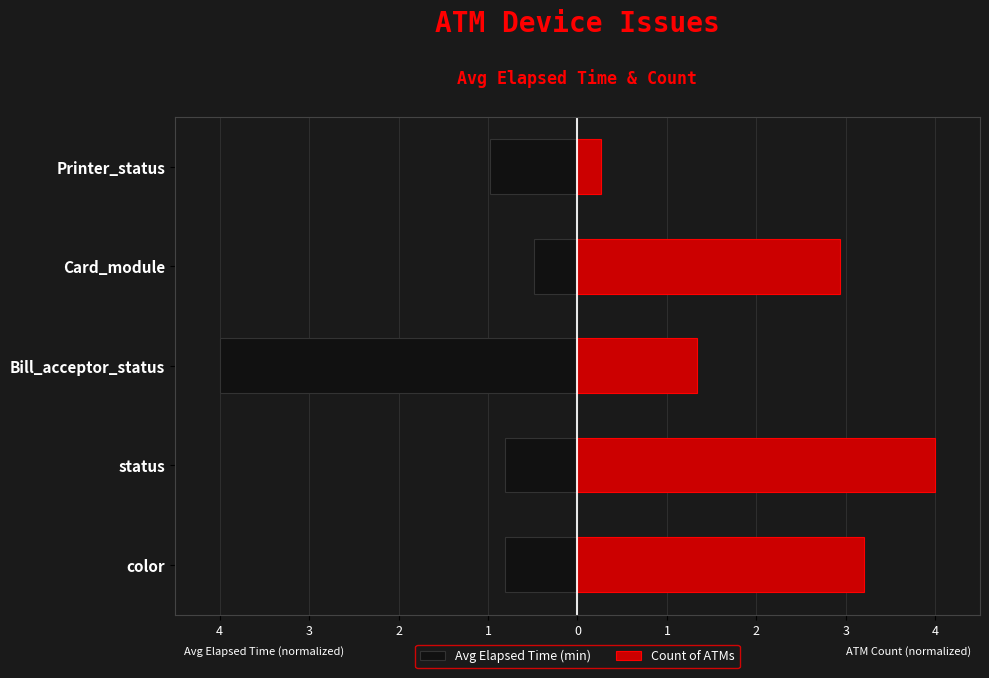

How many bars are there in each group?

2